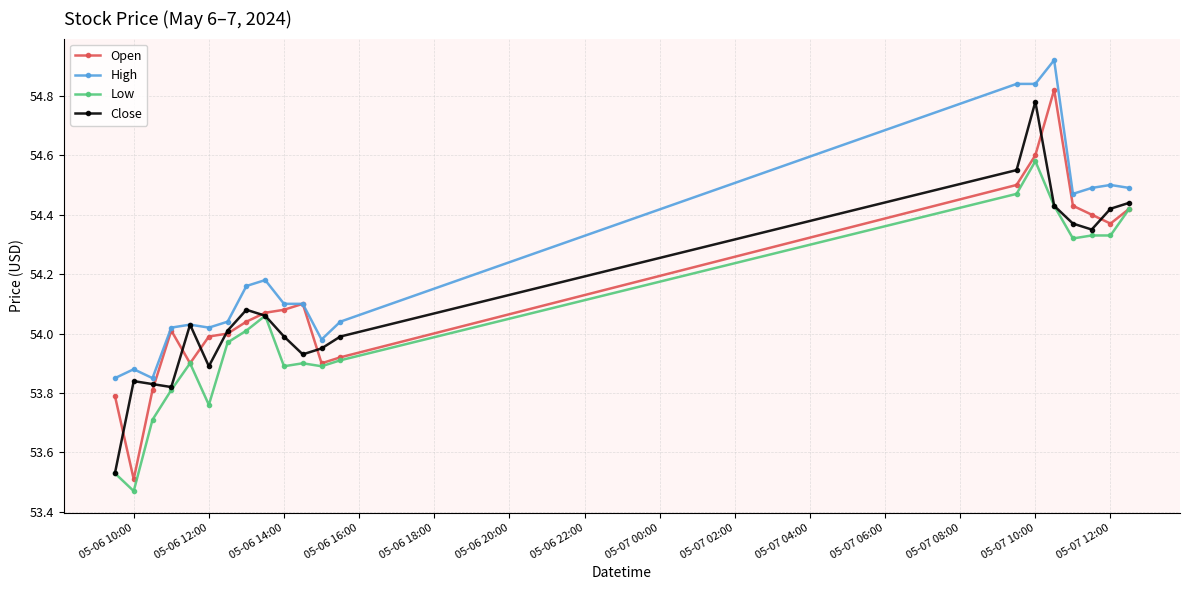

What is the difference between the second highest and second lowest values in the Close series?

0.7